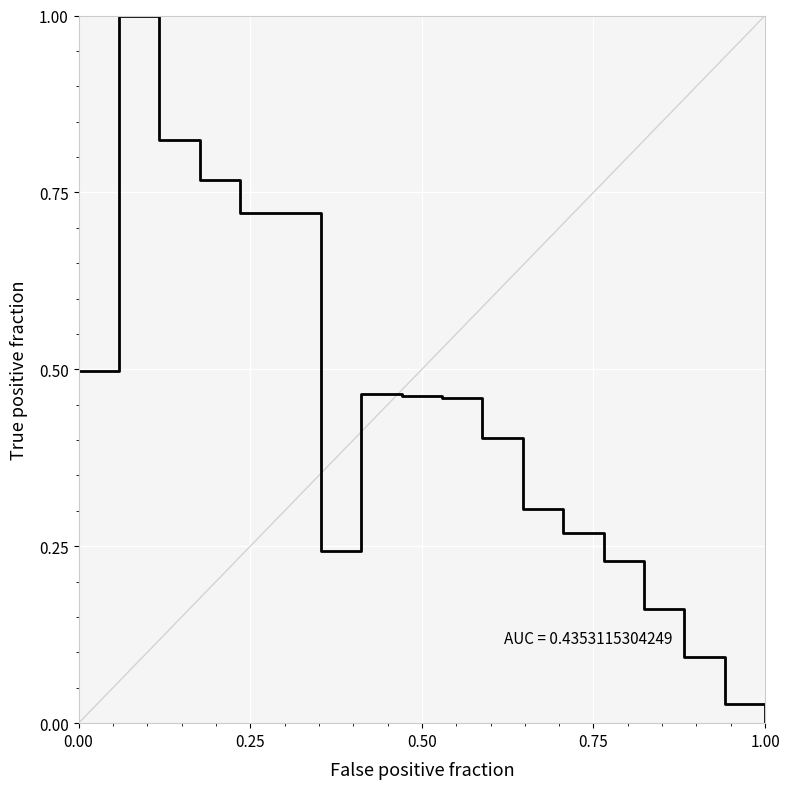

What is the difference between the maximum and minimum values?

1.0